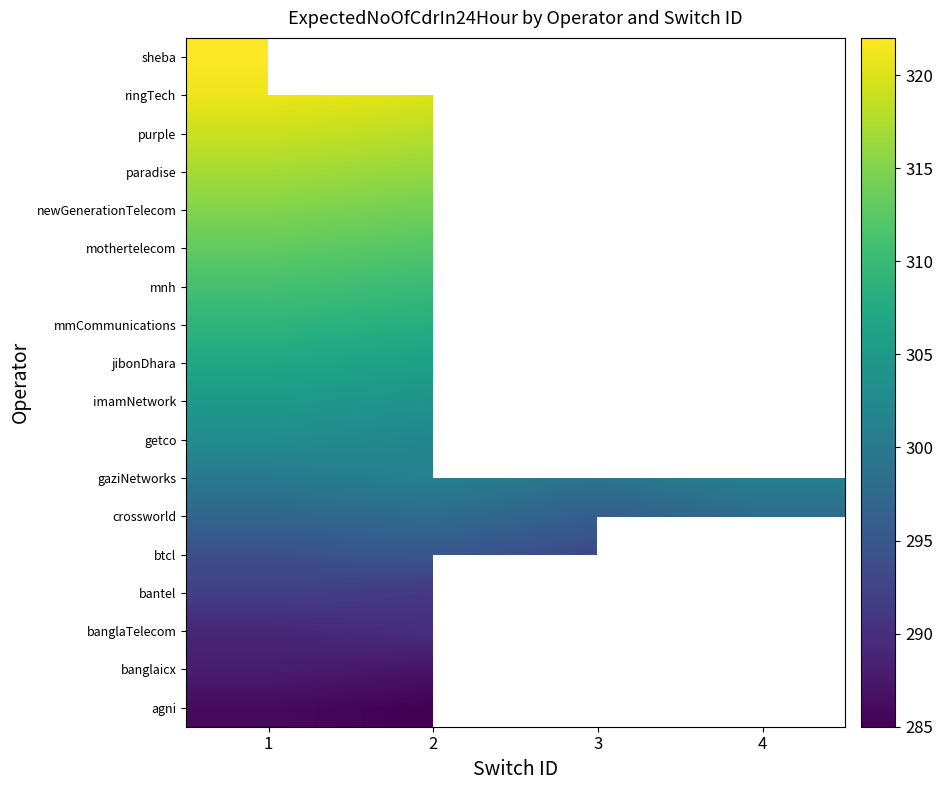

Which has a higher value, 2 or 3?

3